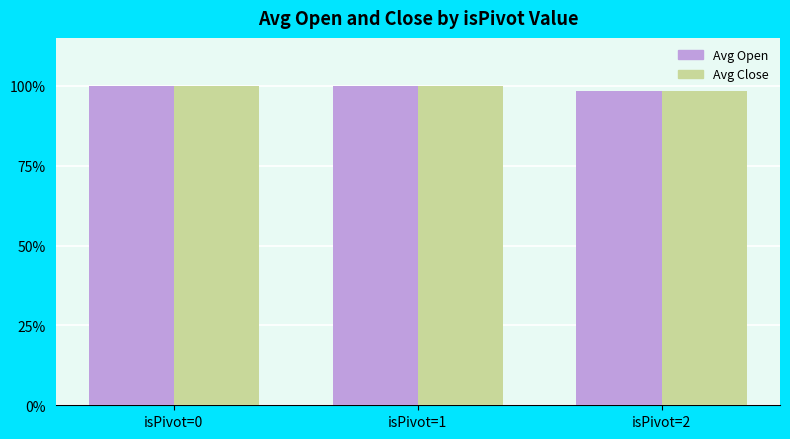

List the series in order of their peak value, lowest first.

Avg Close, Avg Open